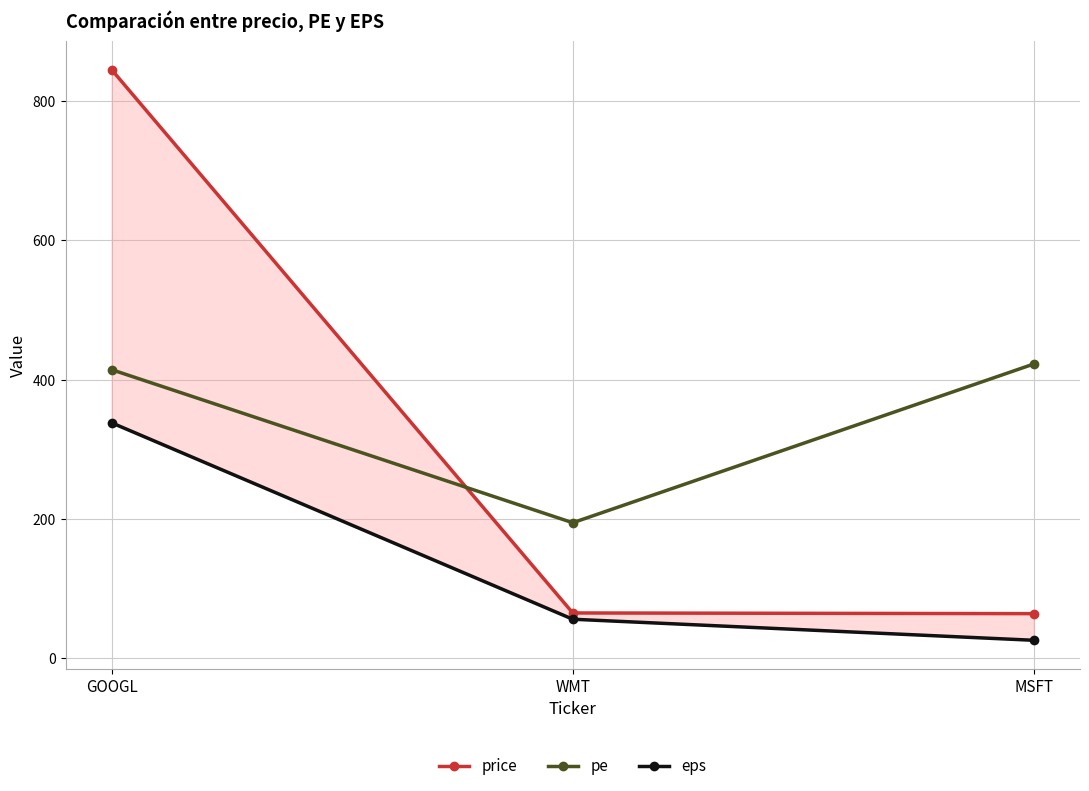

How many data points in pe are above 414?

2